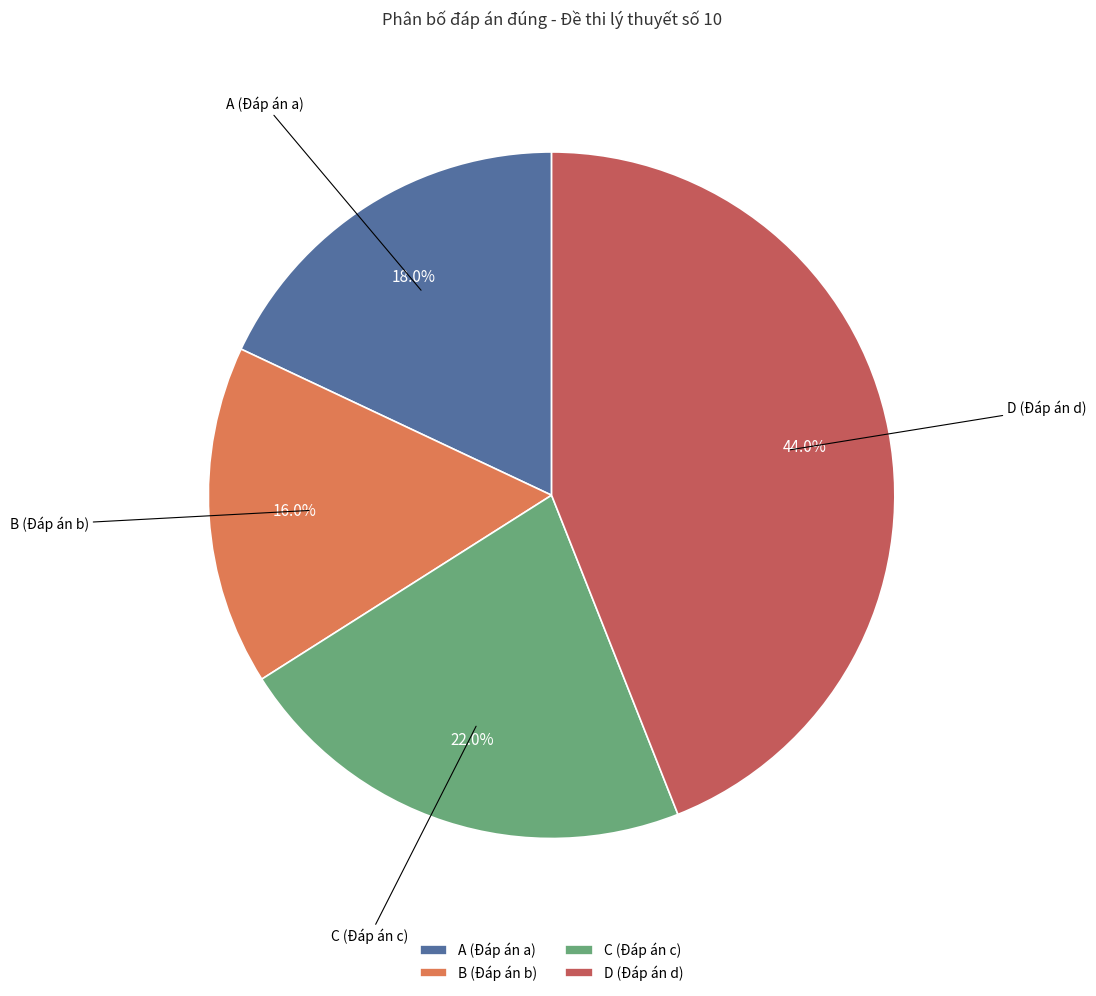

Rank the categories by value from lowest to highest.

B, A, C, D